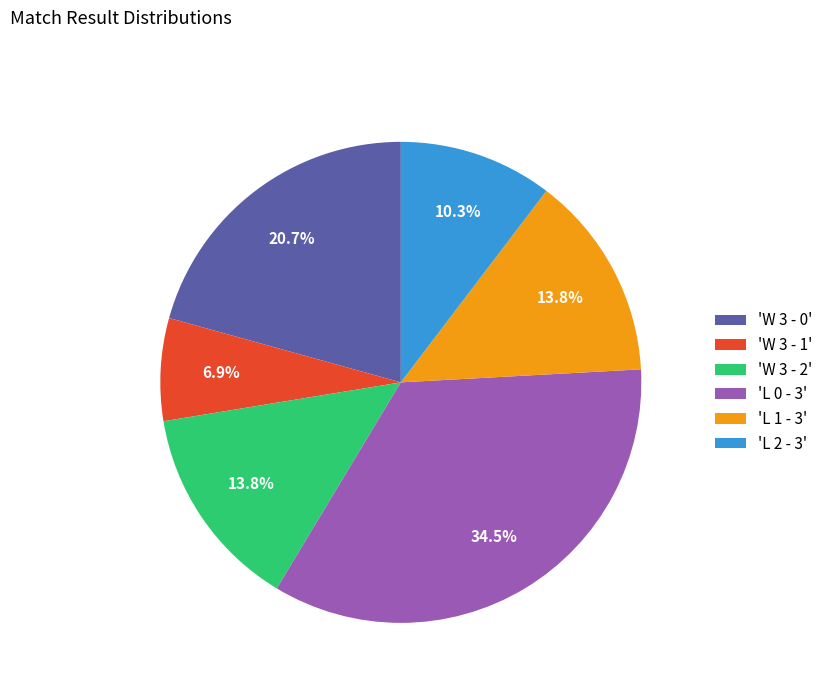

Approximately how many times larger is the value at 'L 2 - 3' compared to 'L 0 - 3'?

0.3